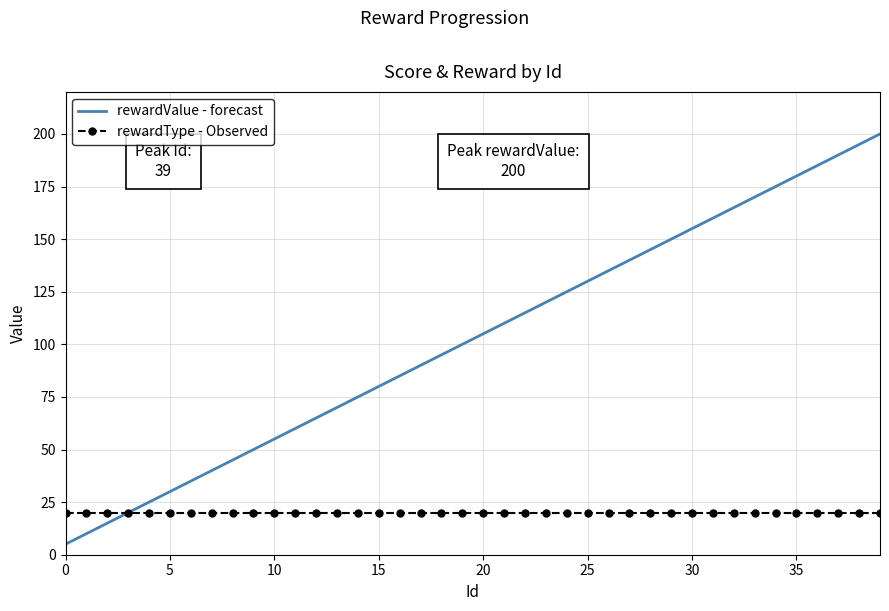

True or false: rewardValue - forecast has more than 0 interior local peaks.

False